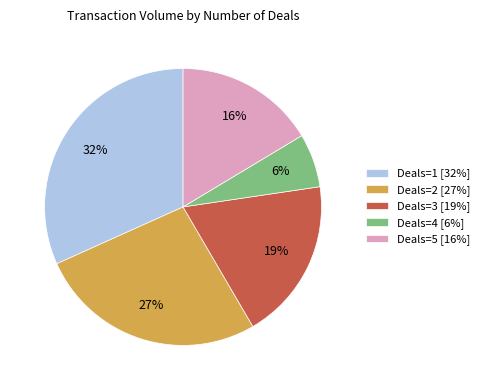

Is there a majority slice in this chart?

No